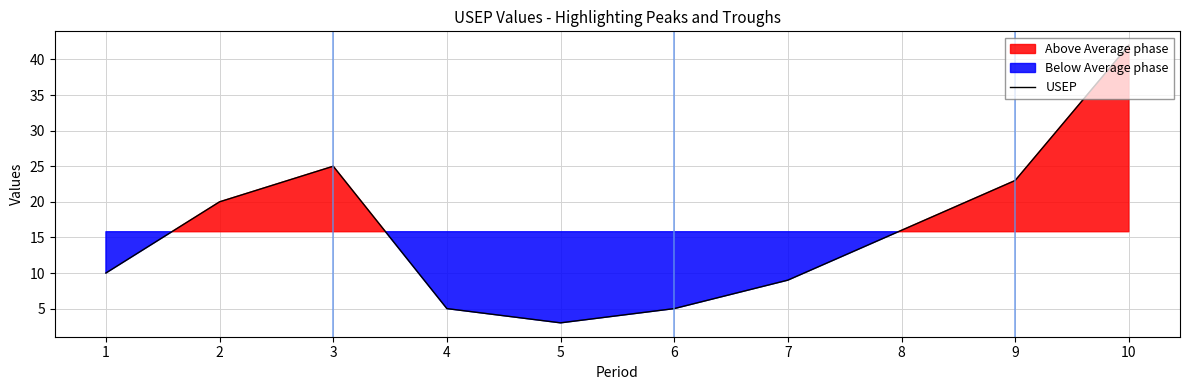

List the labels in order of value, largest first.

10, 3, 9, 2, 8, 1, 7, 4, 6, 5